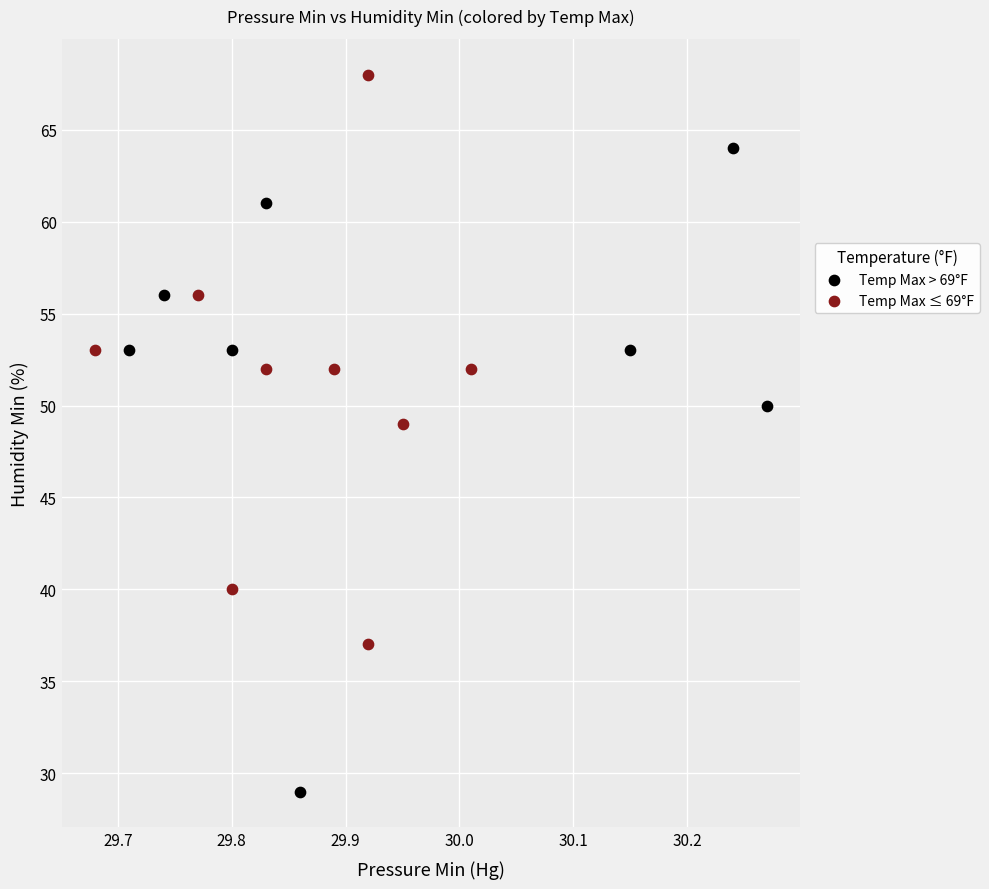

Which series has the largest Y range (max minus min)?

Temp Max > 69°F